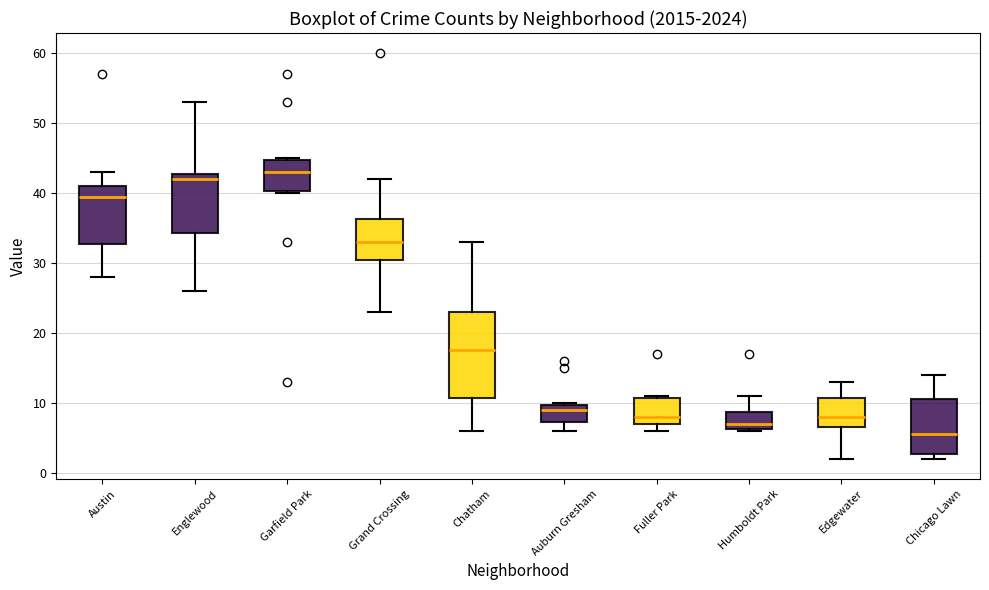

Reading left to right, read every box against the y-axis: the position of its median line, the range the box covers, and the ends of its whiskers. The values are not printed on the chart, so give them approximately, as read against the axis.

Austin: median 40, box 33 to 41, whiskers 28 to 43
Englewood: median 42, box 34 to 43, whiskers 26 to 53
Garfield Park: median 43, box 40 to 45, whiskers 40 to 45
Grand Crossing: median 33, box 31 to 36, whiskers 23 to 42
Chatham: median 18, box 11 to 23, whiskers 6 to 33
Auburn Gresham: median 9, box 7 to 10, whiskers 6 to 10
Fuller Park: median 8, box 7 to 11, whiskers 6 to 11
Humboldt Park: median 7, box 6 to 9, whiskers 6 to 11
Edgewater: median 8, box 7 to 11, whiskers 2 to 13
Chicago Lawn: median 6, box 3 to 11, whiskers 2 to 14